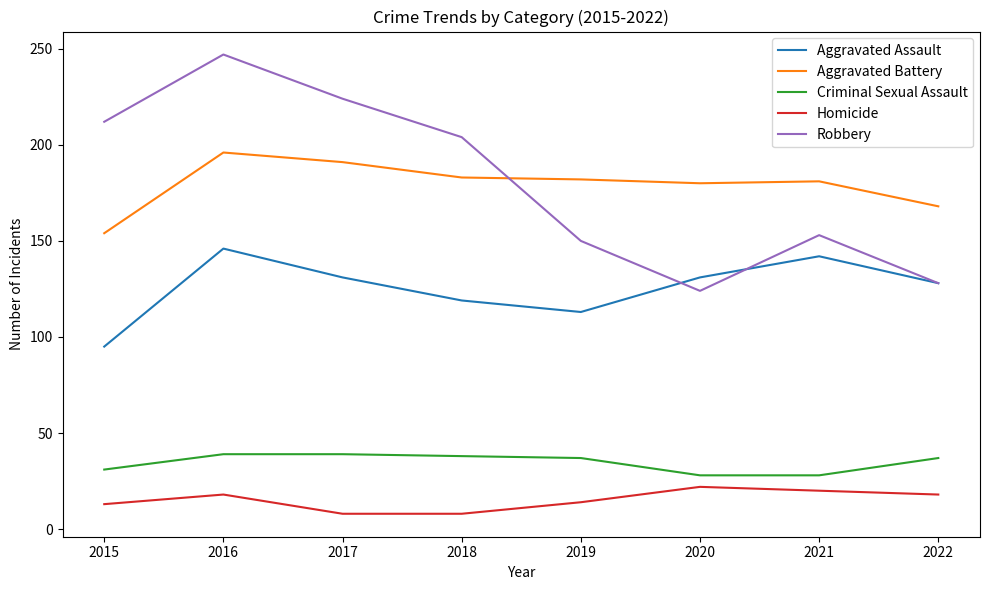

What value does the Robbery series have at 2022?

128